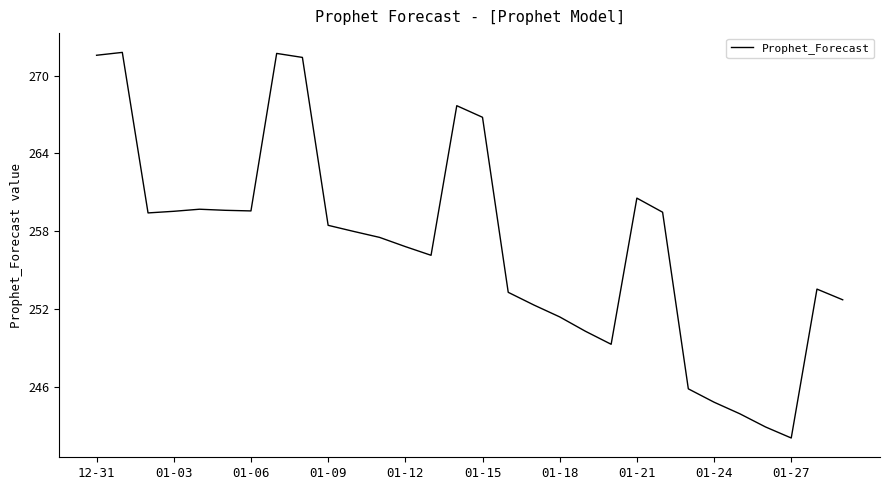

What is the minimum value shown in the chart?

242.0